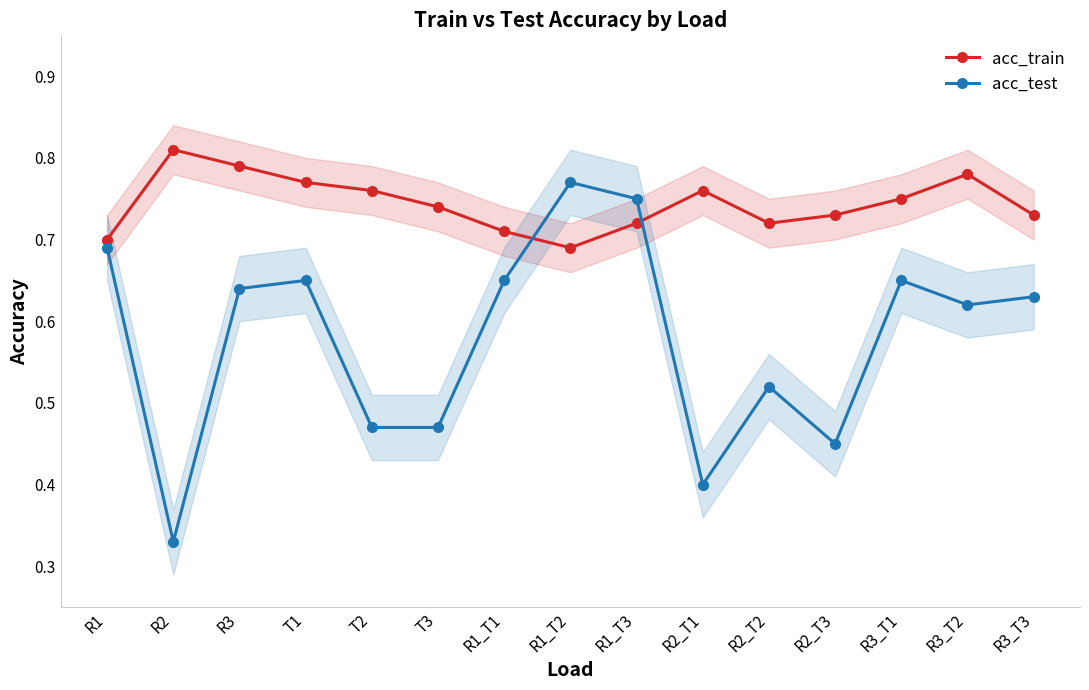

Rank the series by their maximum value, from highest to lowest.

acc_train, acc_test